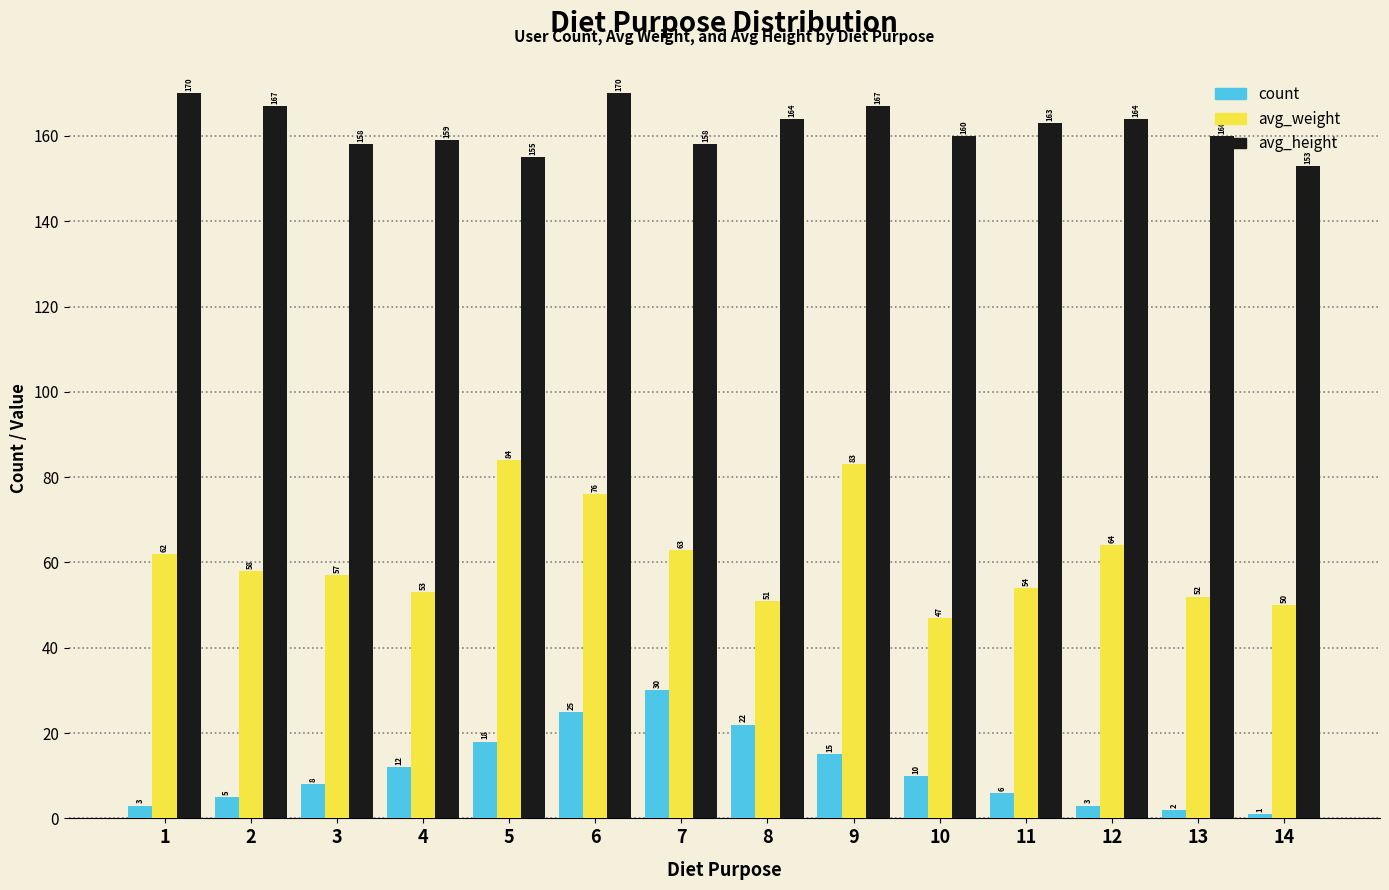

What is the value of the count bar at the 8th from the left?

22